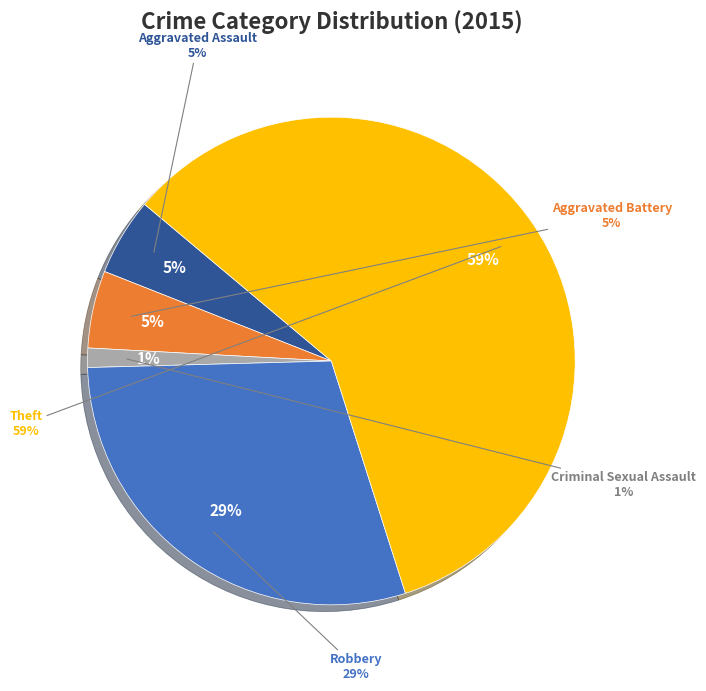

How many segments does this pie chart have?

5